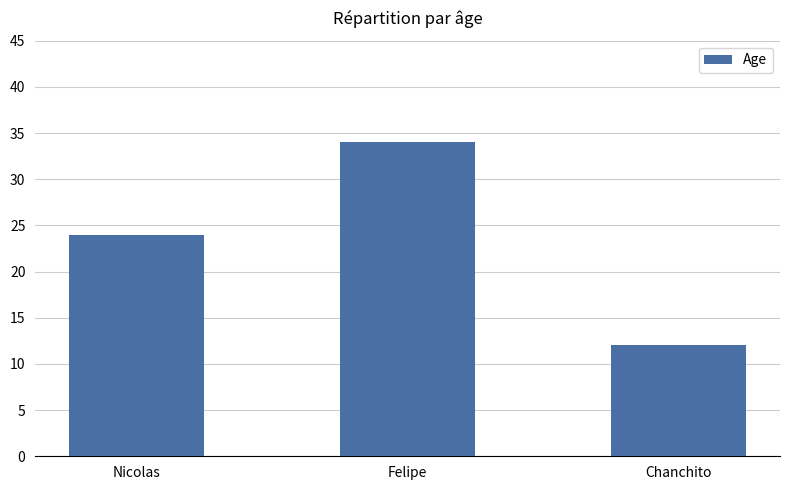

Where is the data nearest to the value 23?

Nicolas